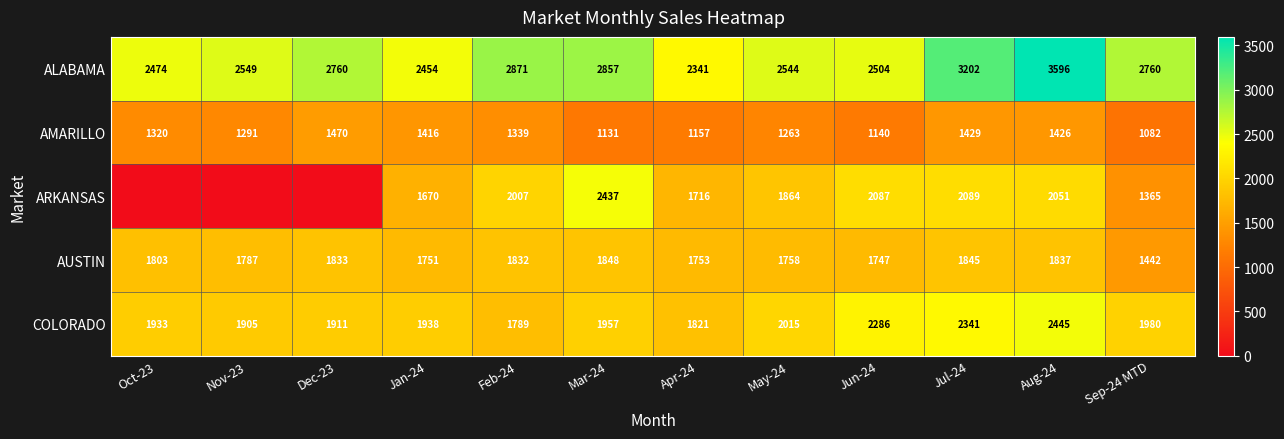

At how many categories does at least one series exceed 3517?

1